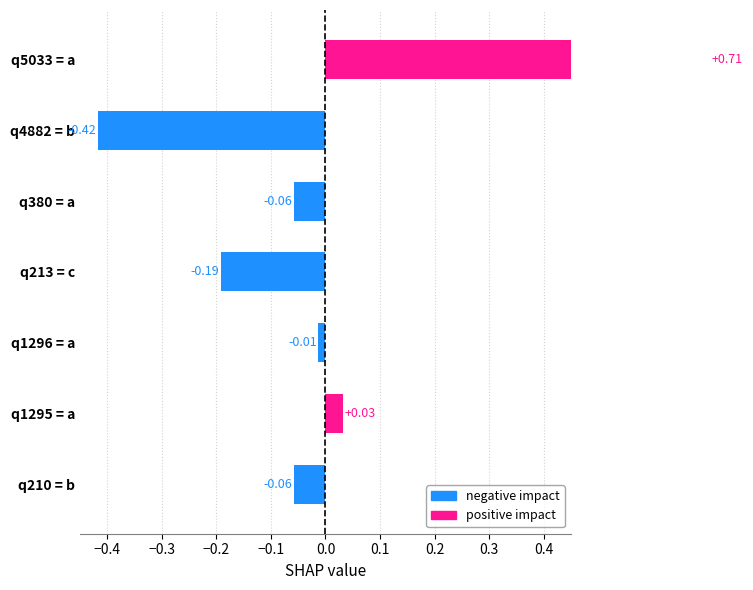

List the labels in order of value, smallest first.

q4882 = b, q213 = c, q380 = a, q210 = b, q1296 = a, q1295 = a, q5033 = a